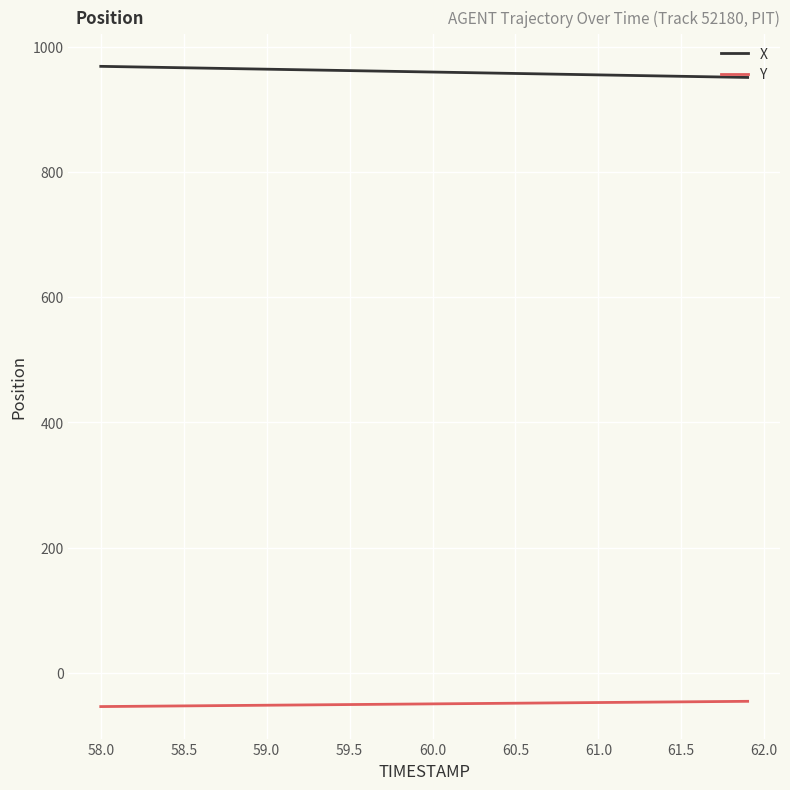

What are all the series names shown in the legend?

X, Y